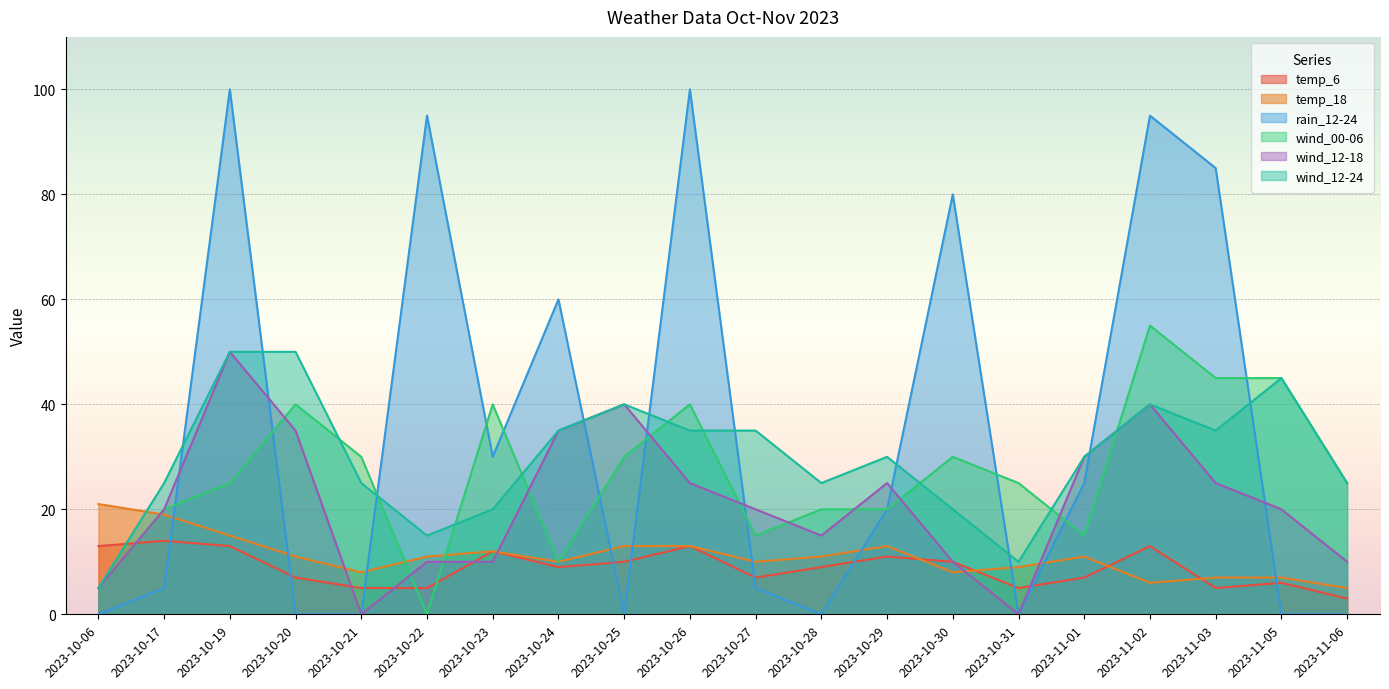

After their last crossing, which series has the higher values: wind_00-06 or rain_12-24?

wind_00-06